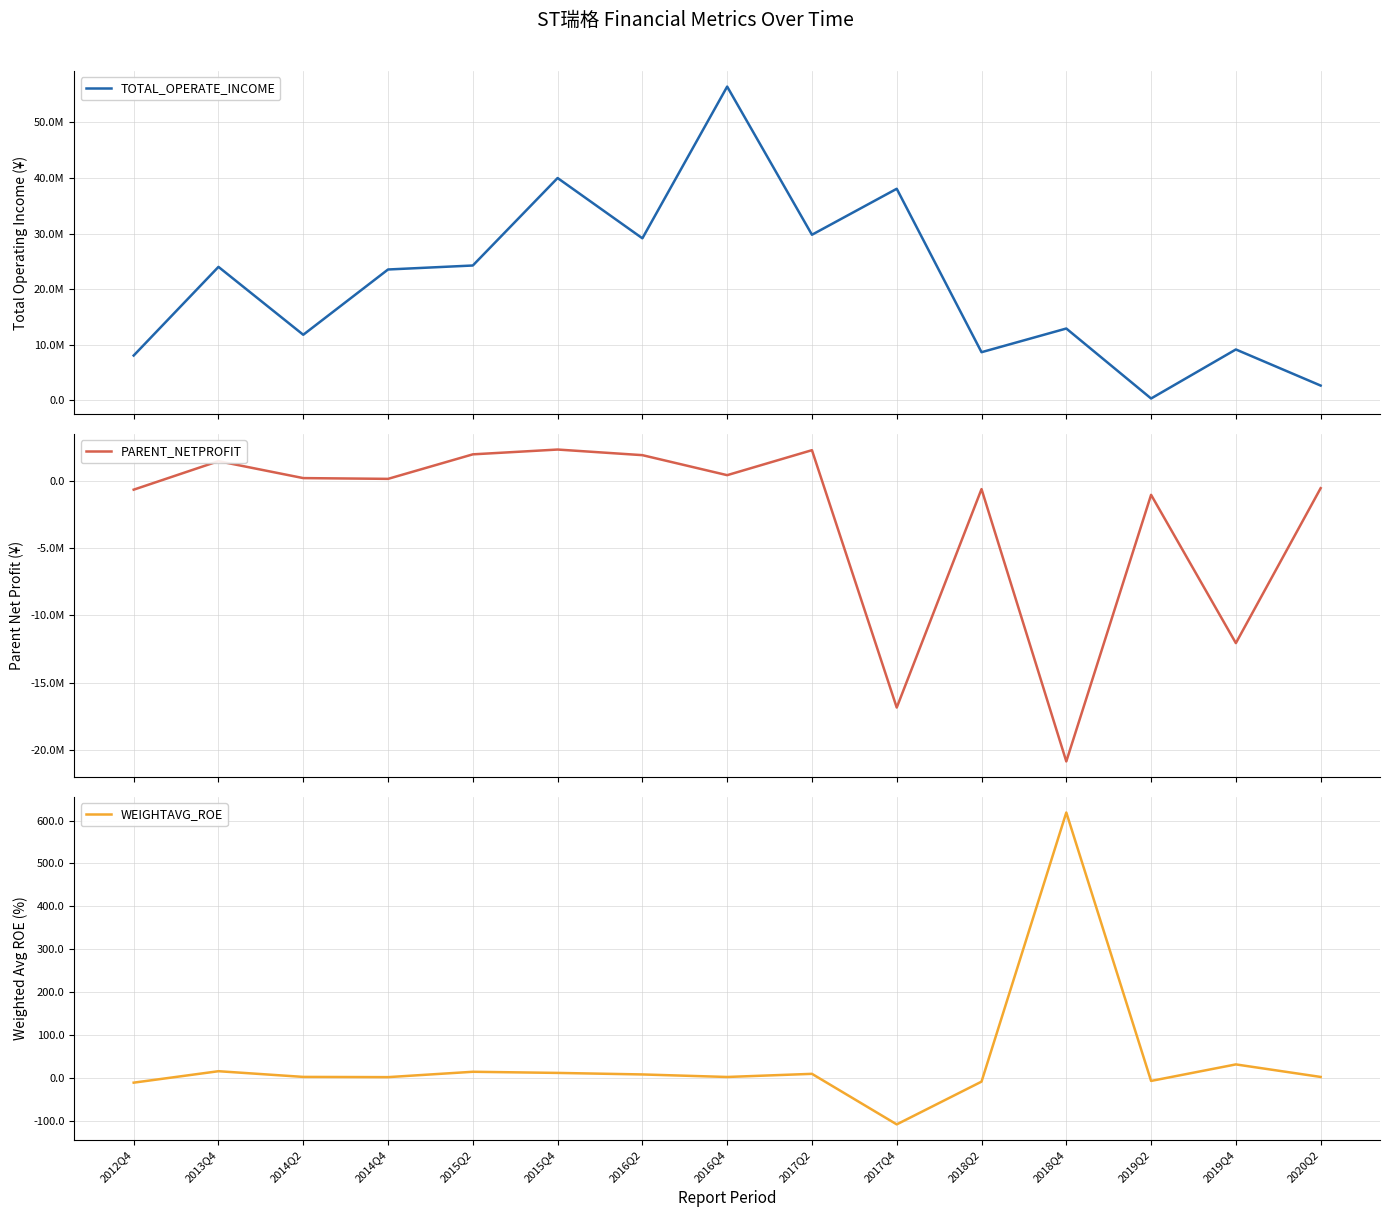

Rank the series at 2018Q4 from lowest to highest value.

PARENT_NETPROFIT, WEIGHTAVG_ROE, TOTAL_OPERATE_INCOME